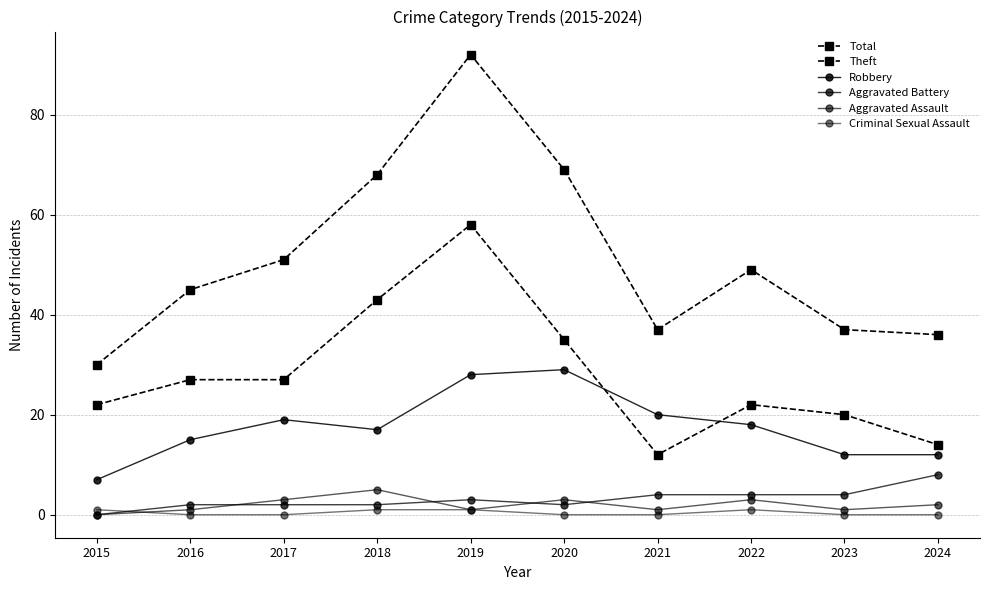

Which label corresponds to the smallest value in the chart?

2015